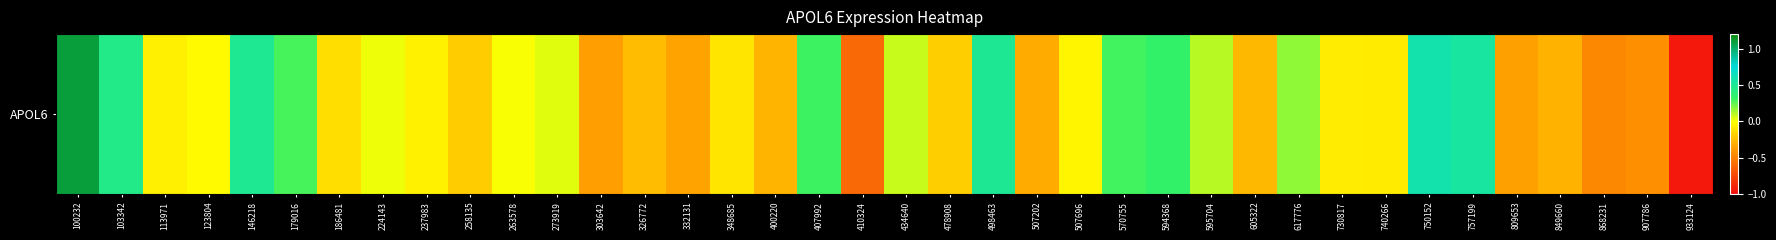

Reading left to right, extract all data points from this chart.

1.1	0.4	-0.1	-0.0	0.5	0.3	-0.1	0.0	-0.1	-0.2	0.0	0.0	-0.4	-0.3	-0.3	-0.1	-0.3	0.3	-0.6	0.1	-0.2	0.5	-0.3	-0.0	0.3	0.3	0.1	-0.3	0.2	-0.1	-0.1	0.6	0.5	-0.4	-0.3	-0.5	-0.4	-0.9